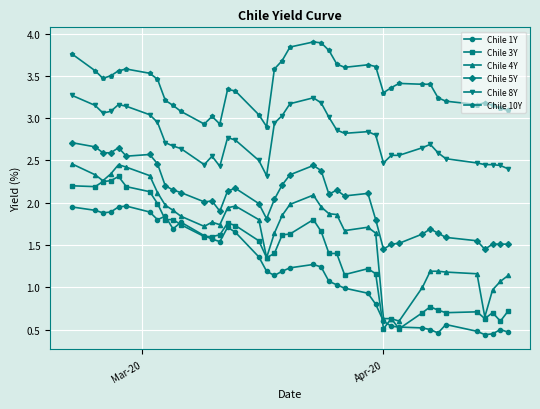

How many distinct data groups are displayed?

6